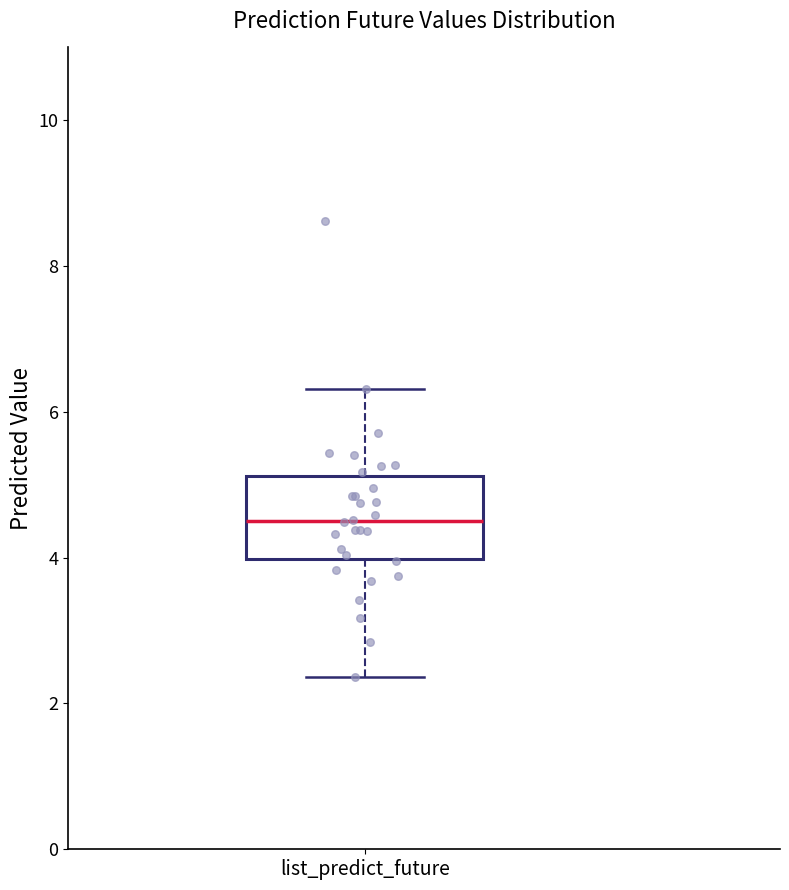

Transcribe this box plot: give where the median line is, the range the box spans, and where the two whiskers end, as read against the y-axis. The values are not printed on the chart, so give them approximately, as read against the axis.

median 4.4, box 4.0 to 5.2, whiskers 2.4 to 6.4